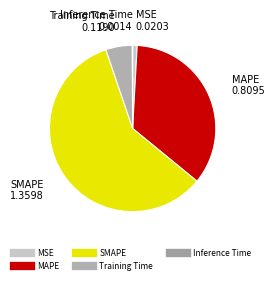

The MAPE slice represents 49% of the pie. True or false?

False